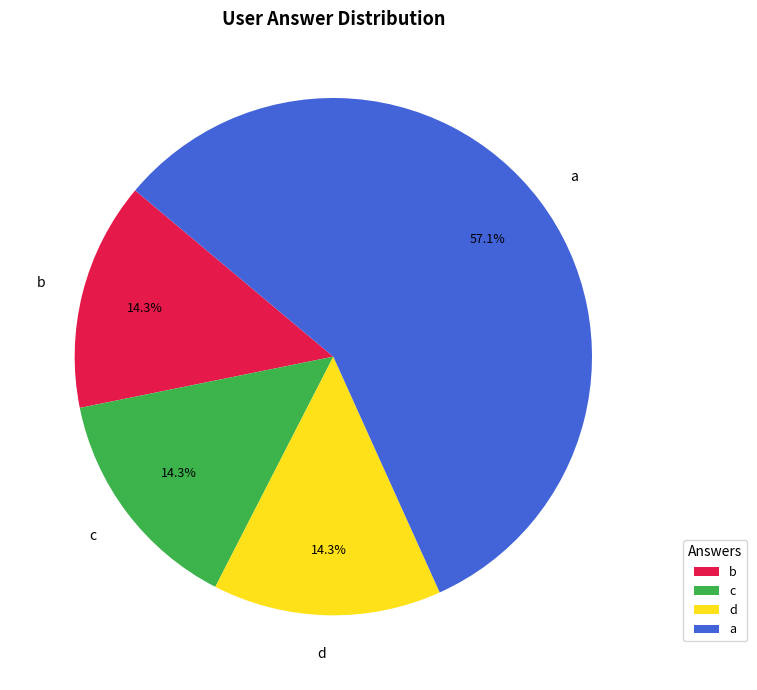

Which category has the biggest portion of the pie?

a